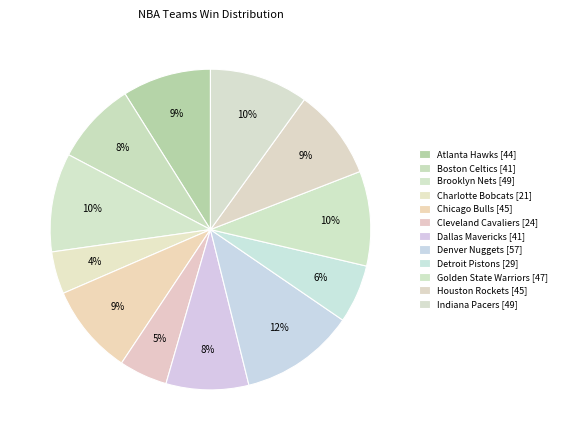

Rank the categories by value from lowest to highest.

Charlotte Bobcats, Cleveland Cavaliers, Detroit Pistons, Boston Celtics, Dallas Mavericks, Atlanta Hawks, Chicago Bulls, Houston Rockets, Golden State Warriors, Brooklyn Nets, Indiana Pacers, Denver Nuggets